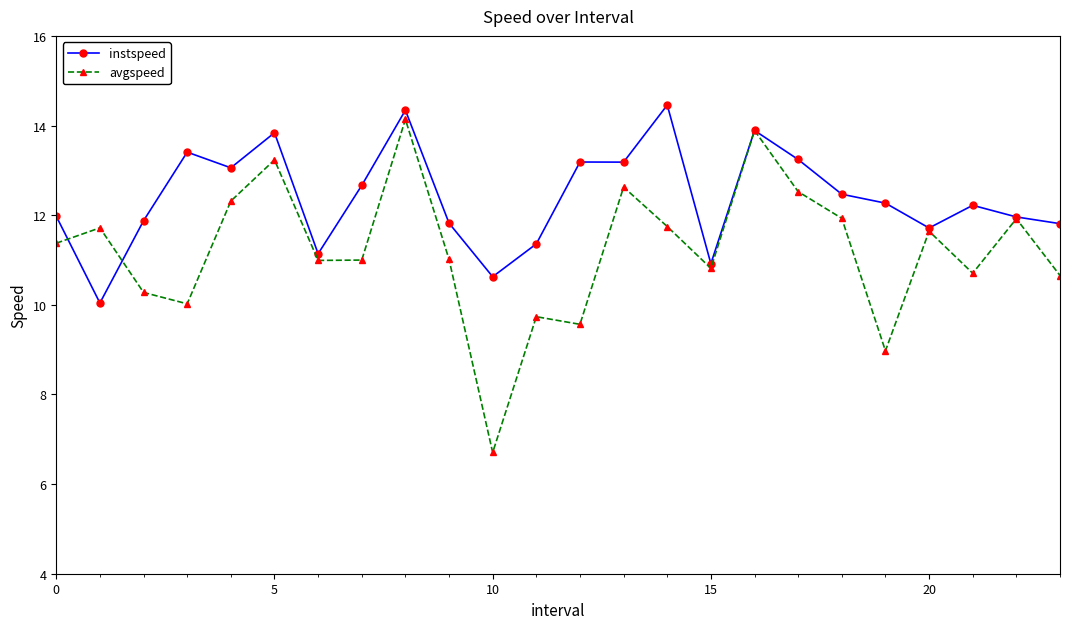

List the series in order of their overall mean, highest first.

instspeed, avgspeed